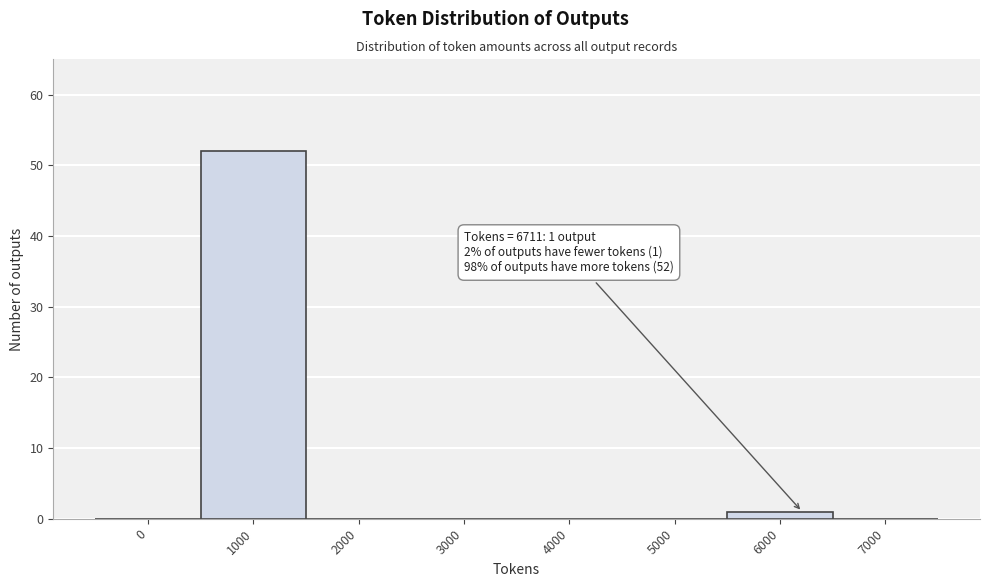

Reading left to right, extract all data points from this chart.

0=0	1000=52	2000=0	3000=0	4000=0	5000=0	6000=1	7000=0